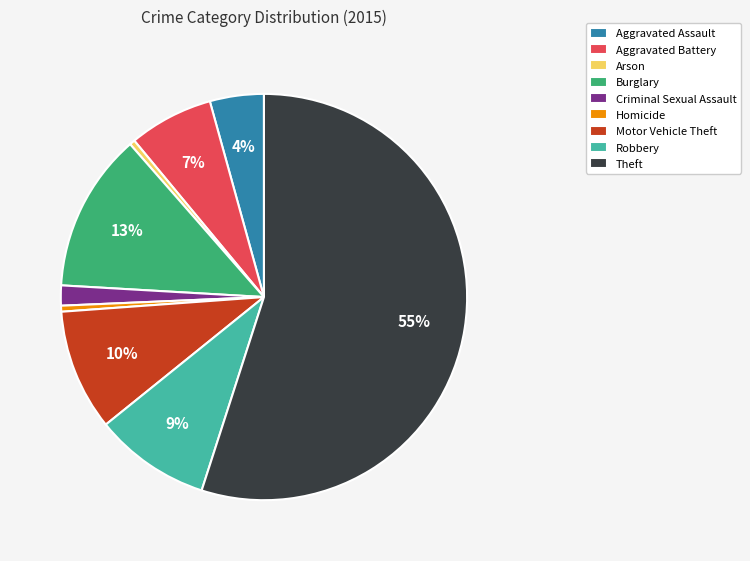

To the nearest percent, what is the average slice percentage?

11%